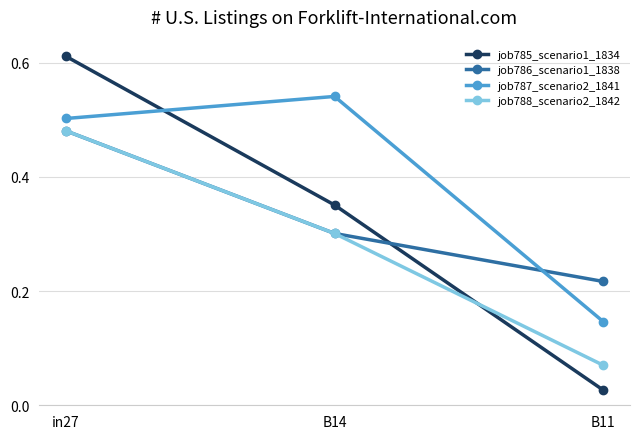

At which label is job785_scenario1_1834 closest to 0?

B11